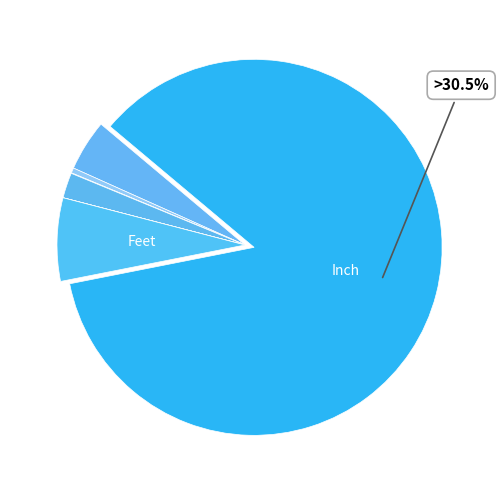

To the nearest percent, what portion does Inch represent?

86%